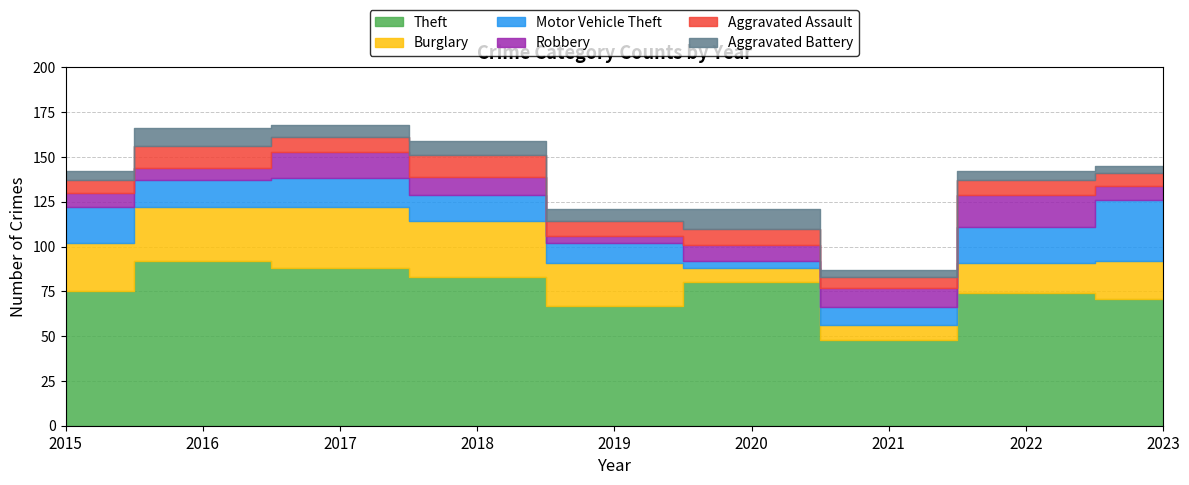

List the labels in order of Aggravated Battery value, largest first.

2020, 2016, 2018, 2017, 2019, 2015, 2022, 2021, 2023